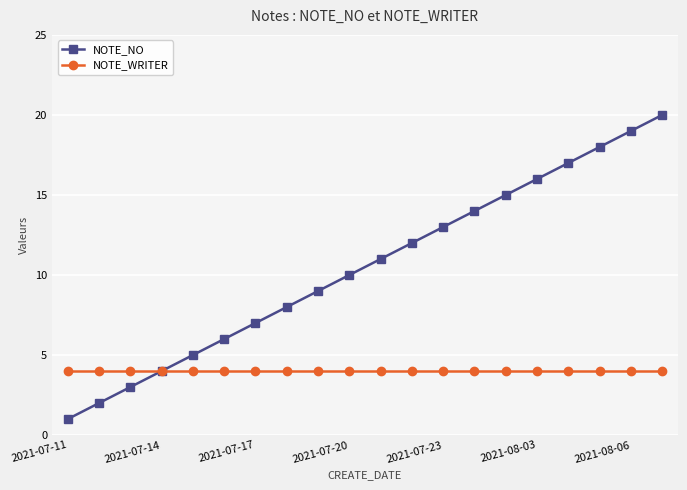

Which series has the largest total across all categories?

NOTE_NO